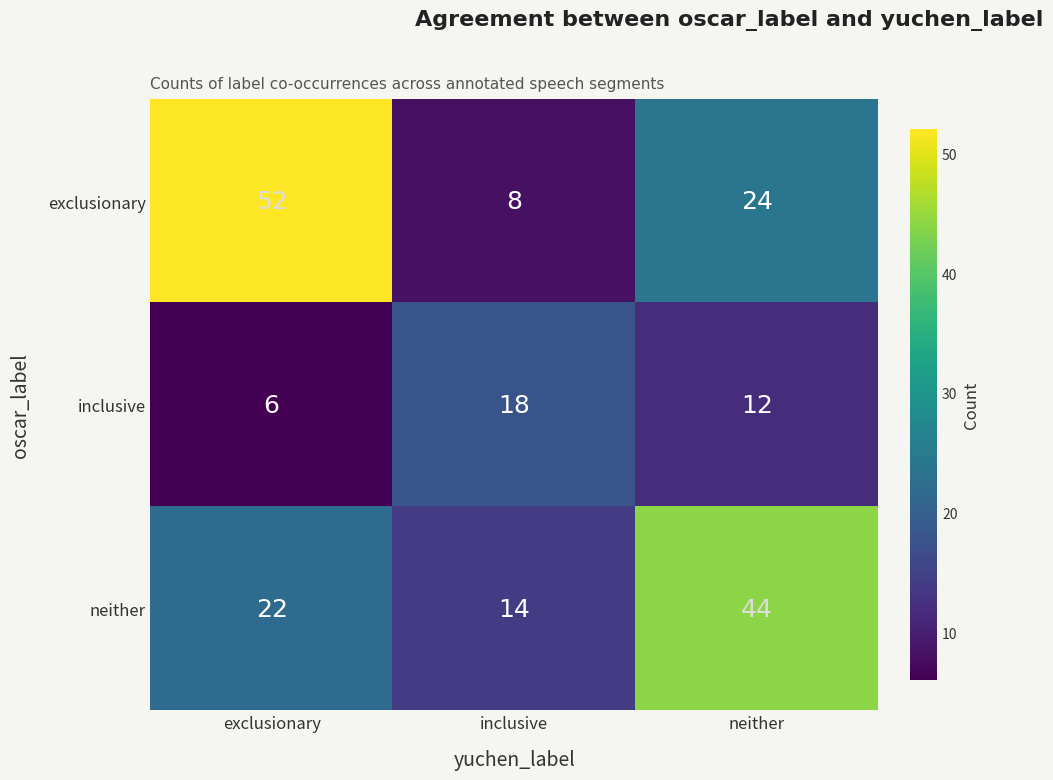

Is the value of neither at exclusionary greater than the value of exclusionary at exclusionary?

No